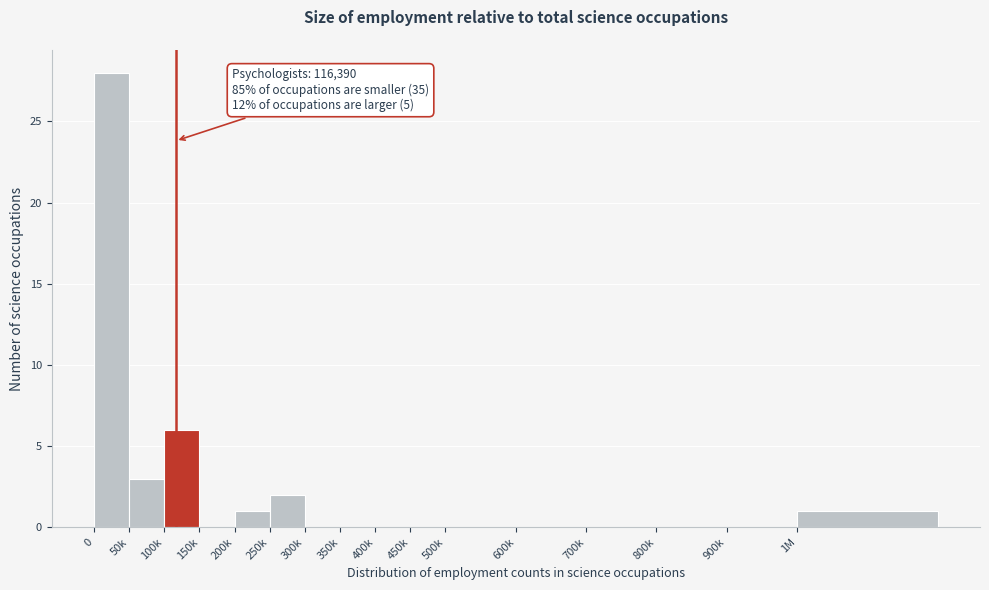

Reading right to left, extract all data points from this chart.

1M=1	900k=0	800k=0	700k=0	600k=0	500k=0	450k=0	400k=0	350k=0	300k=0	250k=2	200k=1	150k=0	100k=6	50k=3	0=28